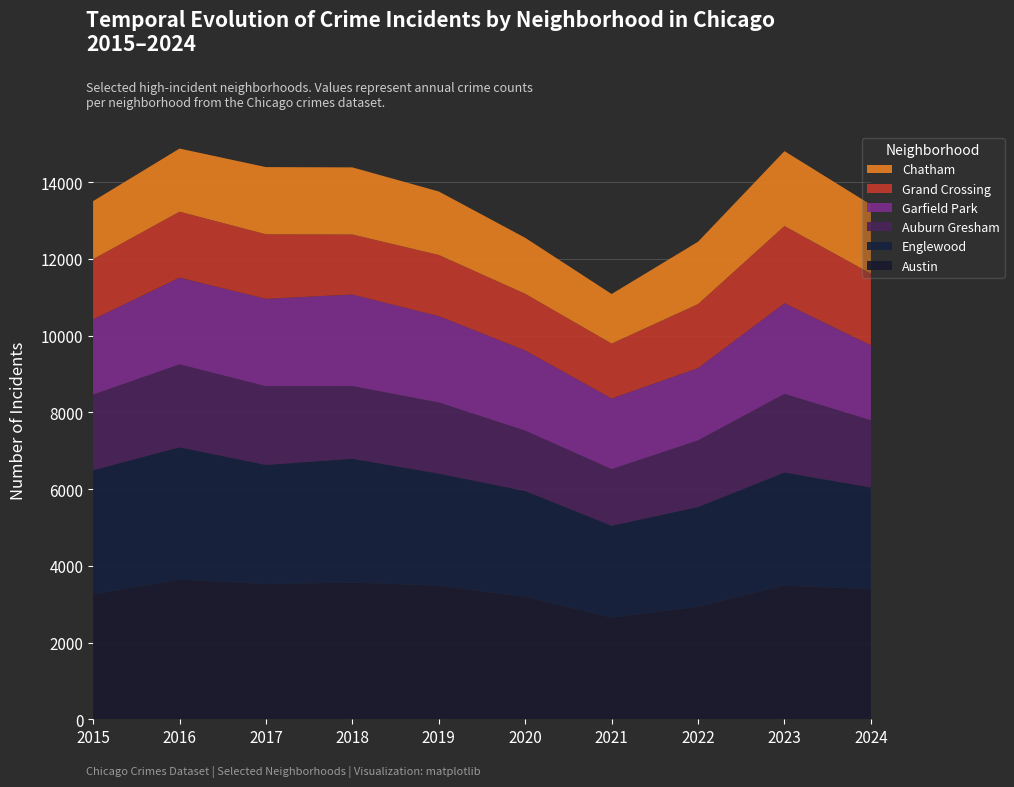

Reading left to right, extract all data points from this chart.

Austin: 2015=3254	2016=3640	2017=3524	2018=3563	2019=3485	2020=3188	2021=2652	2022=2936	2023=3483	2024=3393
Englewood: 2015=3239	2016=3451	2017=3106	2018=3229	2019=2918	2020=2763	2021=2393	2022=2597	2023=2950	2024=2650
Auburn Gresham: 2015=1972	2016=2162	2017=2052	2018=1894	2019=1856	2020=1574	2021=1476	2022=1738	2023=2050	2024=1753
Garfield Park: 2015=1960	2016=2260	2017=2278	2018=2387	2019=2250	2020=2090	2021=1841	2022=1884	2023=2362	2024=1954
Grand Crossing: 2015=1570	2016=1720	2017=1684	2018=1565	2019=1595	2020=1477	2021=1432	2022=1669	2023=2014	2024=1868
Chatham: 2015=1513	2016=1646	2017=1751	2018=1750	2019=1655	2020=1460	2021=1293	2022=1626	2023=1953	2024=1796